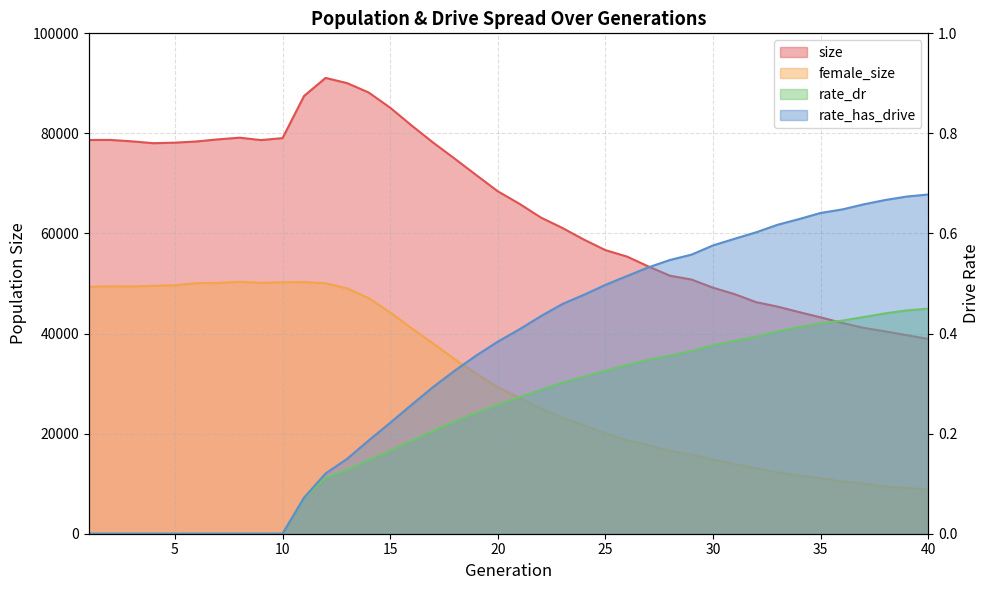

At which category is the sum across all series the highest?

12